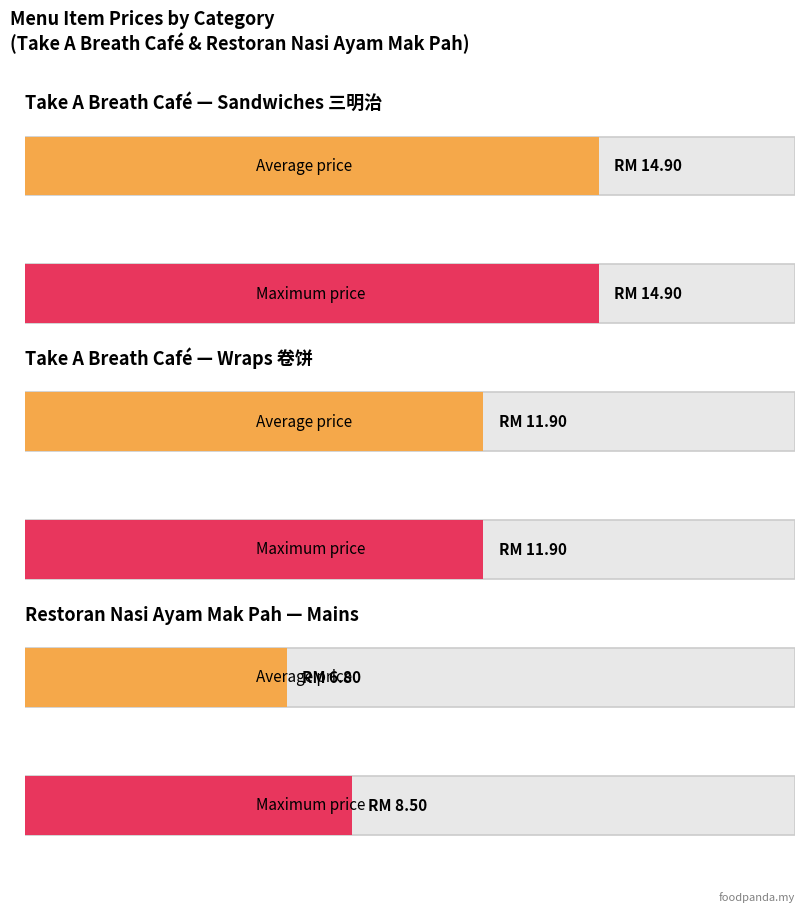

At which label is Average utilization closest to 14?

Sandwiches